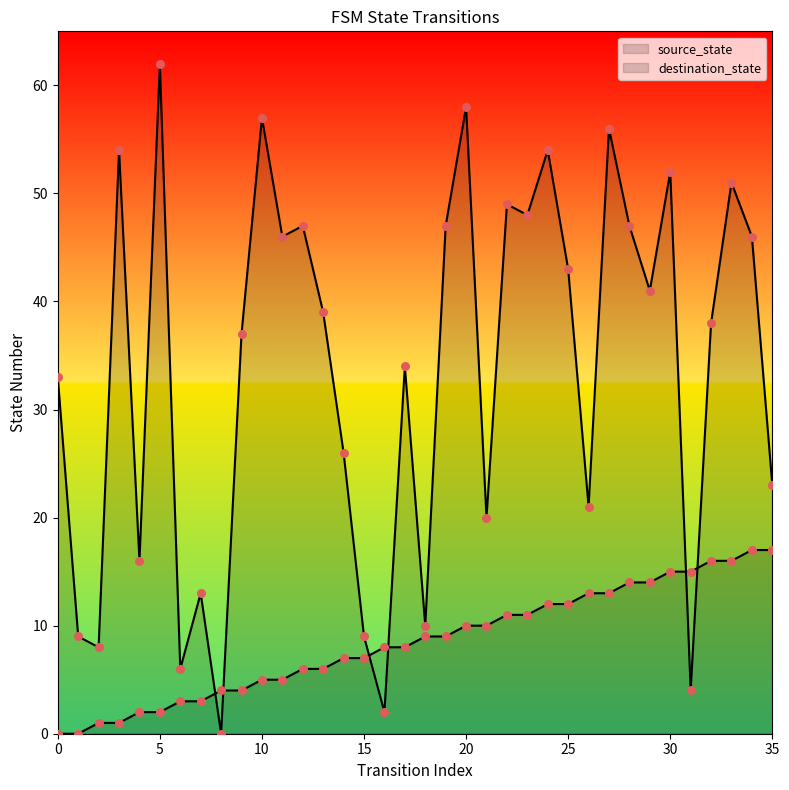

What are all the series names shown in the legend?

source_state, destination_state